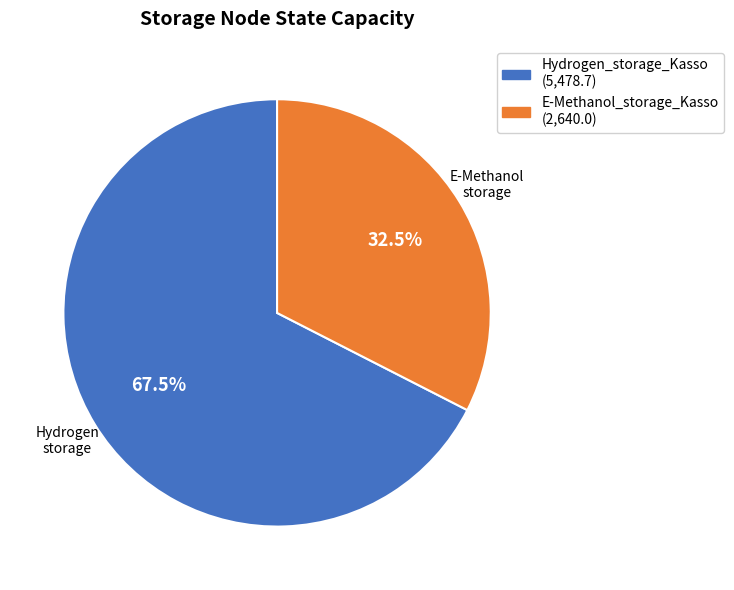

Rank the categories by value from lowest to highest.

E-Methanol_storage_Kasso, Hydrogen_storage_Kasso